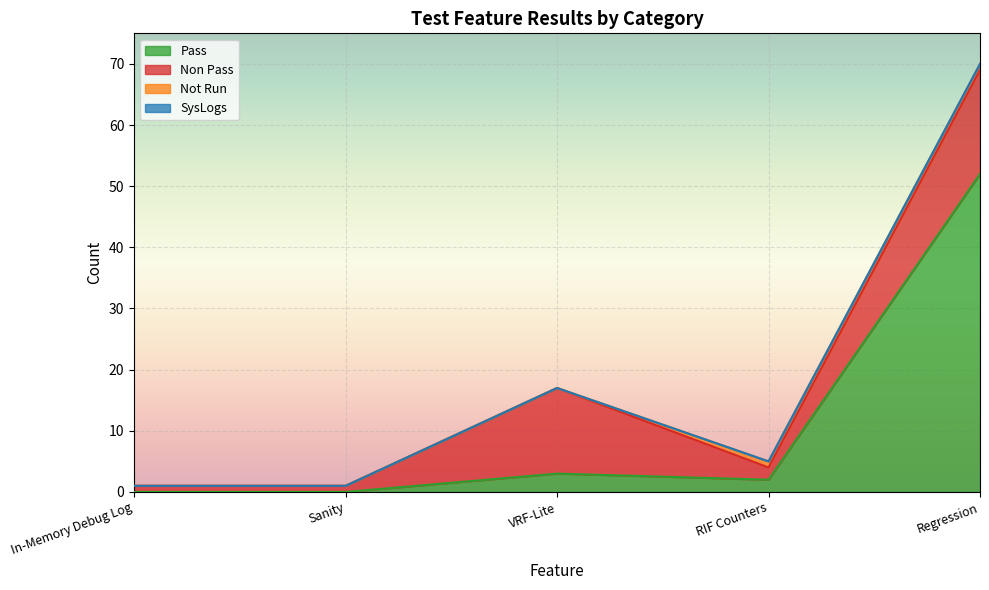

Is it true that Not Run equals 0 at VRF-Lite?

True